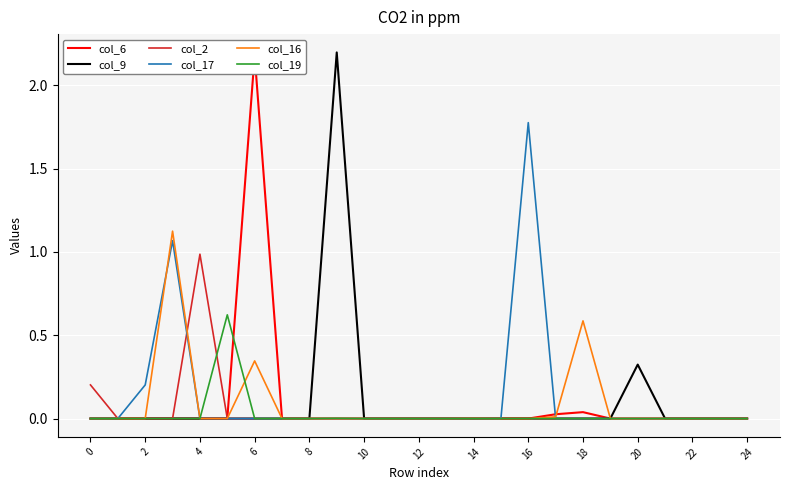

The value of col_19 at 8 is 0.0. True or false?

True